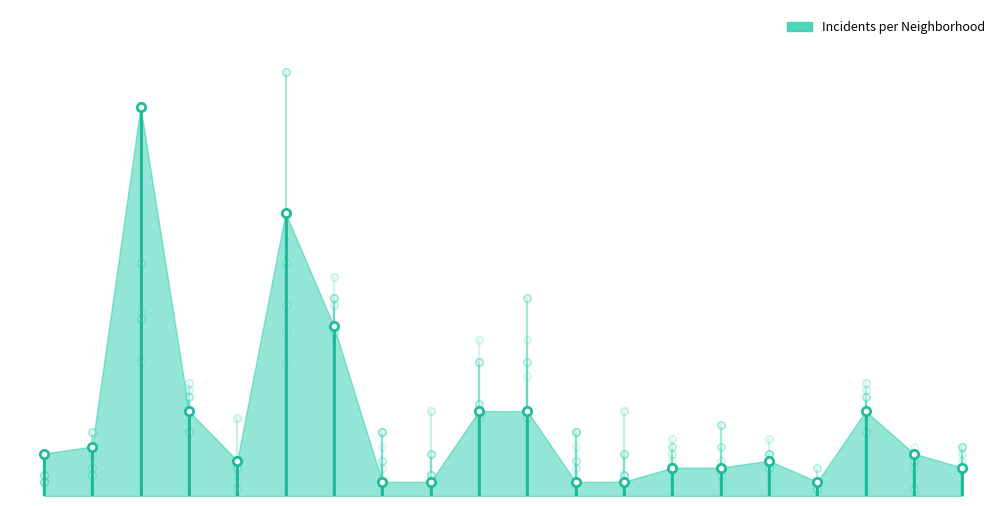

The value of 2018 at Chatham is 2. True or false?

False